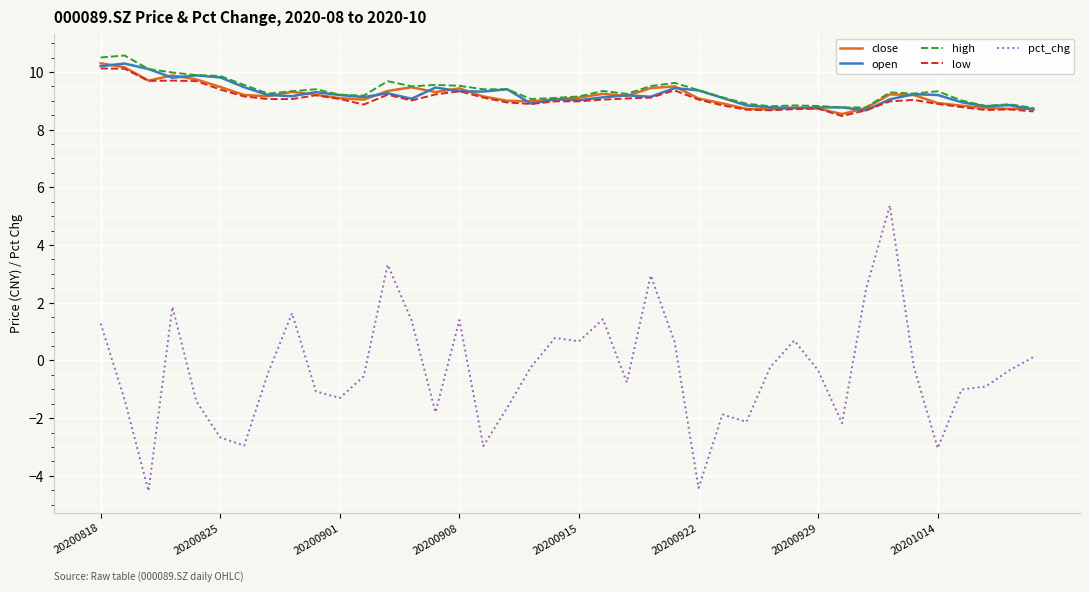

Which series has the largest range (max minus min)?

pct_chg